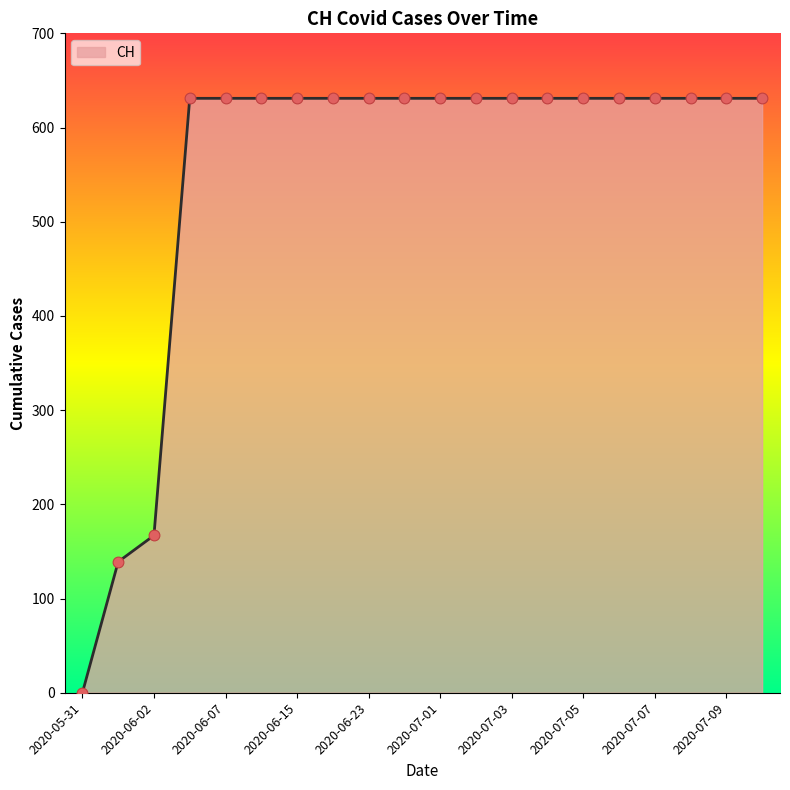

What is the maximum value shown in the chart?

631